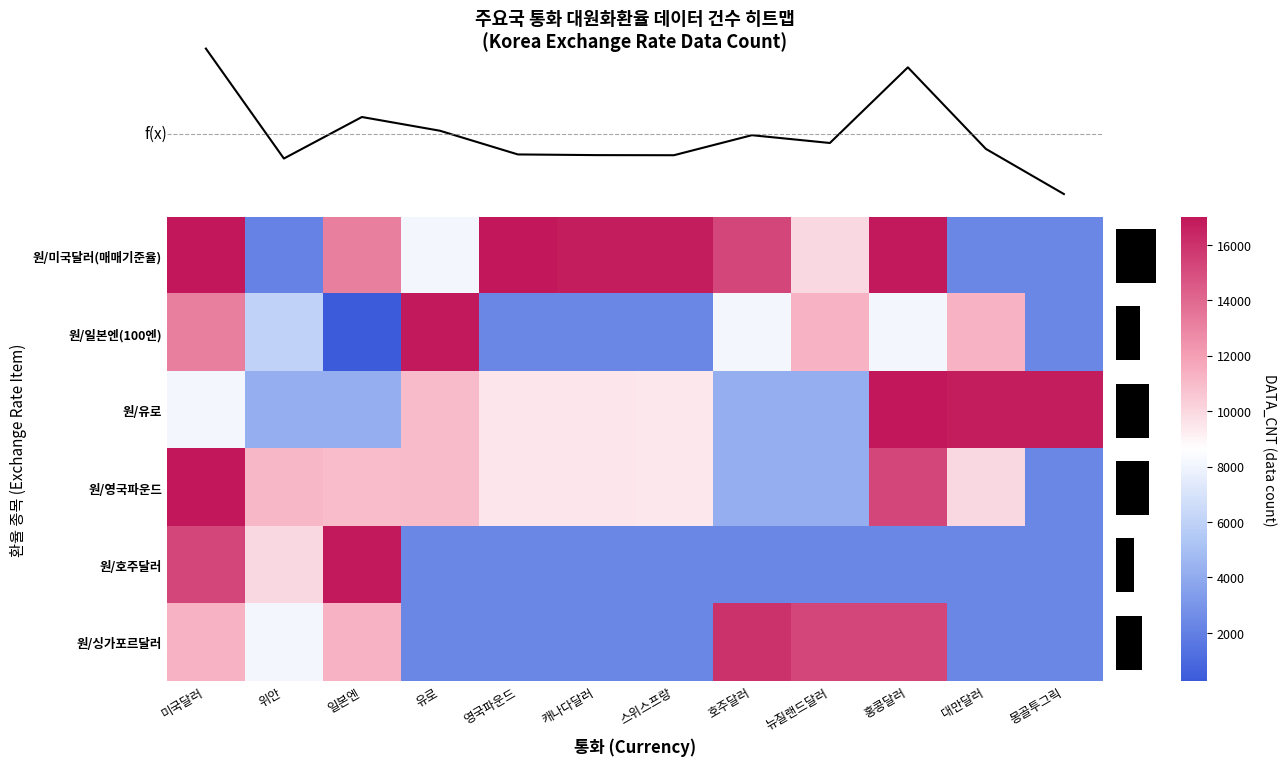

What is the total value across all series at 위안?

41587